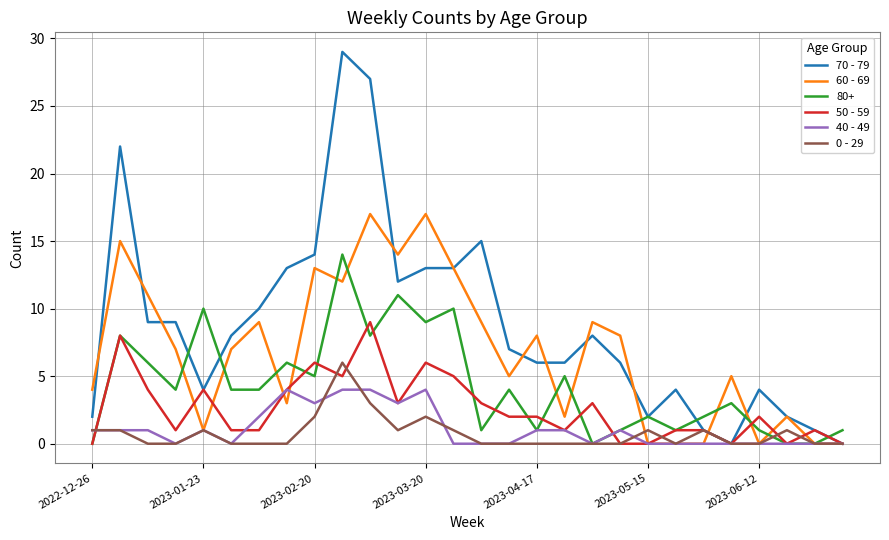

List the series in order of their peak value, lowest first.

40 - 49, 0 - 29, 50 - 59, 80+, 60 - 69, 70 - 79